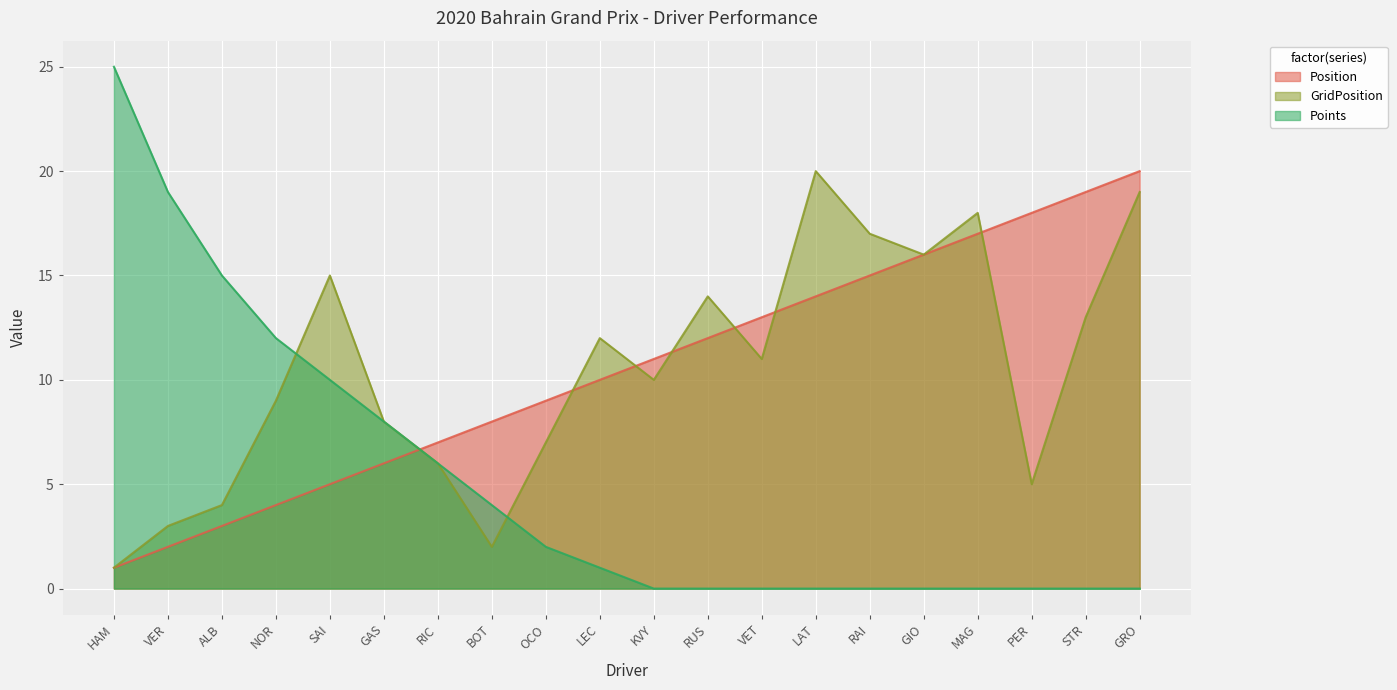

What are all the series names shown in the legend?

Position, GridPosition, Points